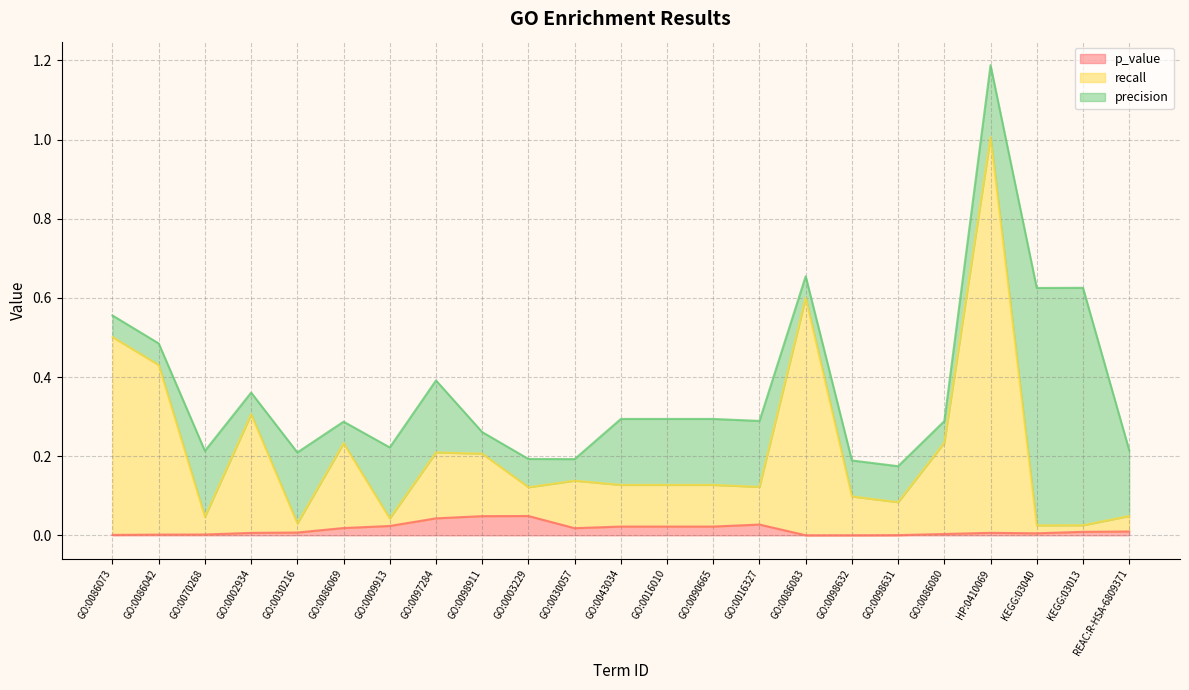

Is the value of recall at GO:0002934 greater than the value of p_value at GO:0086073?

Yes